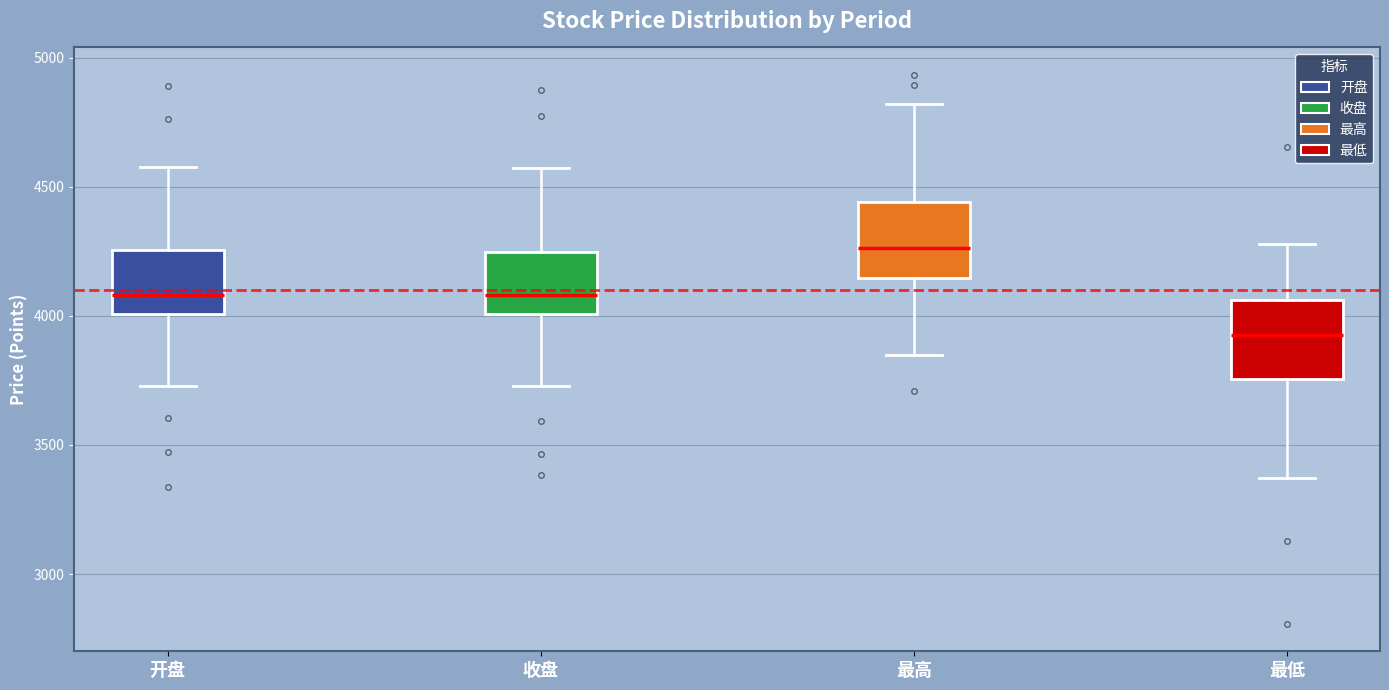

Reading left to right, read every box against the y-axis: the position of its median line, the range the box covers, and the ends of its whiskers. The values are not printed on the chart, so give them approximately, as read against the axis.

开盘: median 4100, box 4000 to 4250, whiskers 3750 to 4550
收盘: median 4100, box 4000 to 4250, whiskers 3750 to 4550
最高: median 4250, box 4150 to 4450, whiskers 3850 to 4800
最低: median 3950, box 3750 to 4050, whiskers 3350 to 4300